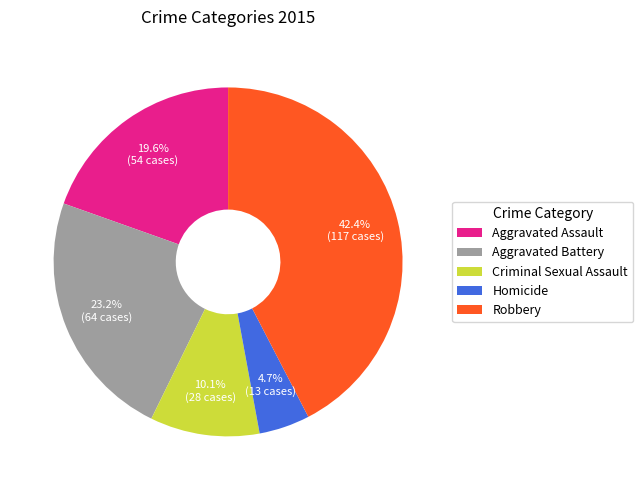

To the nearest percent, what percentage of the pie is Aggravated Assault?

20%